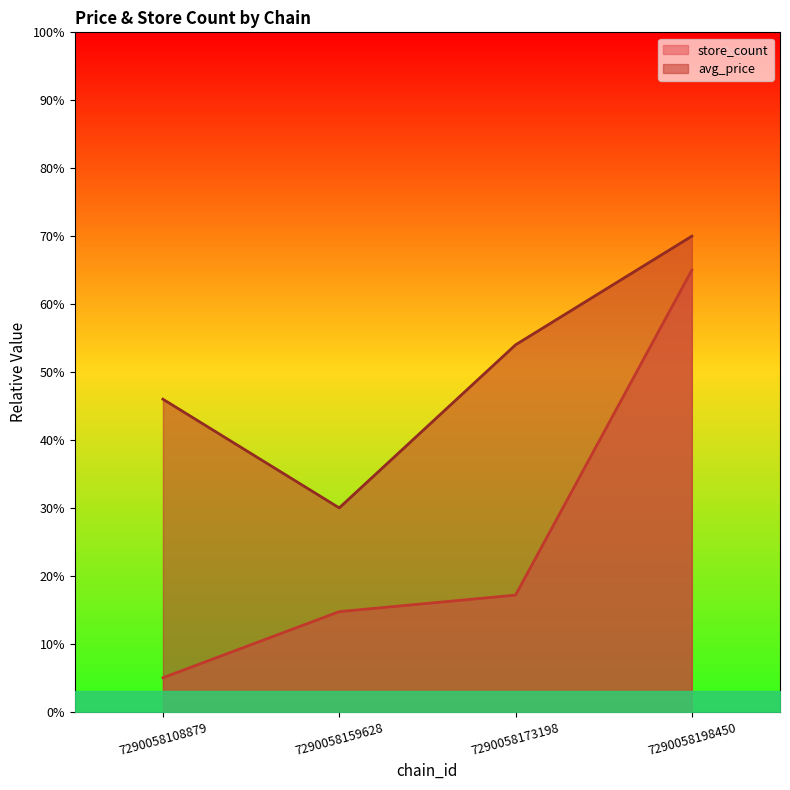

What is the sum of the avg_price values at 7290058108879 and 7290058198450?

116.0